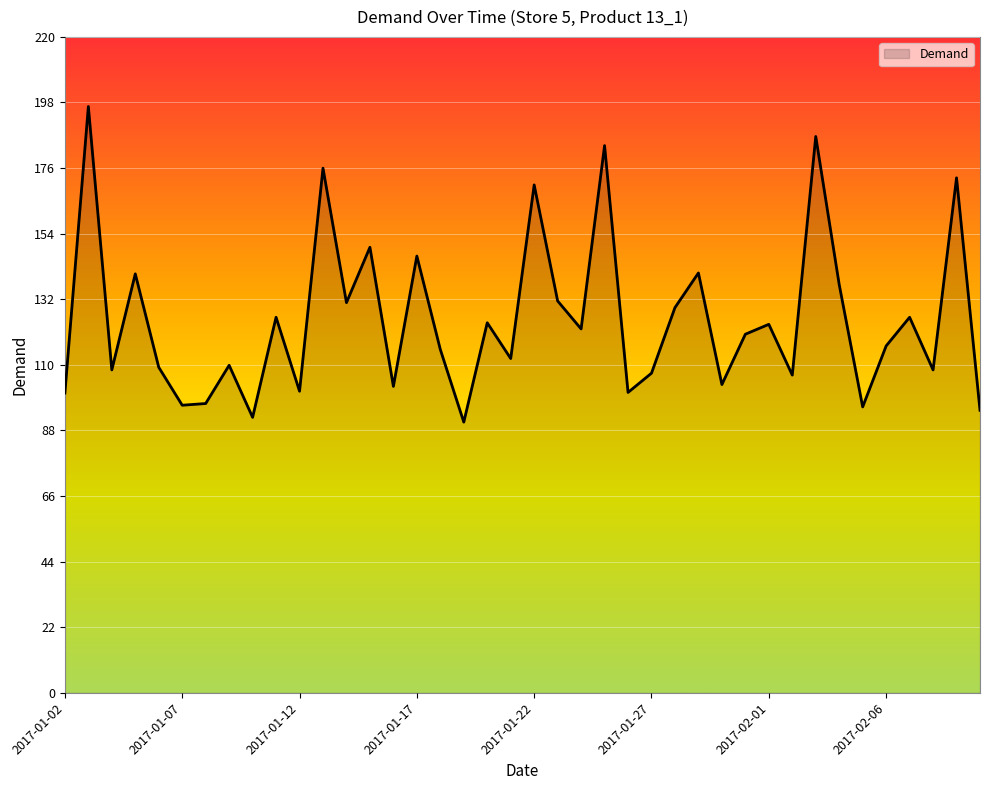

Count the number of categories in the chart.

40